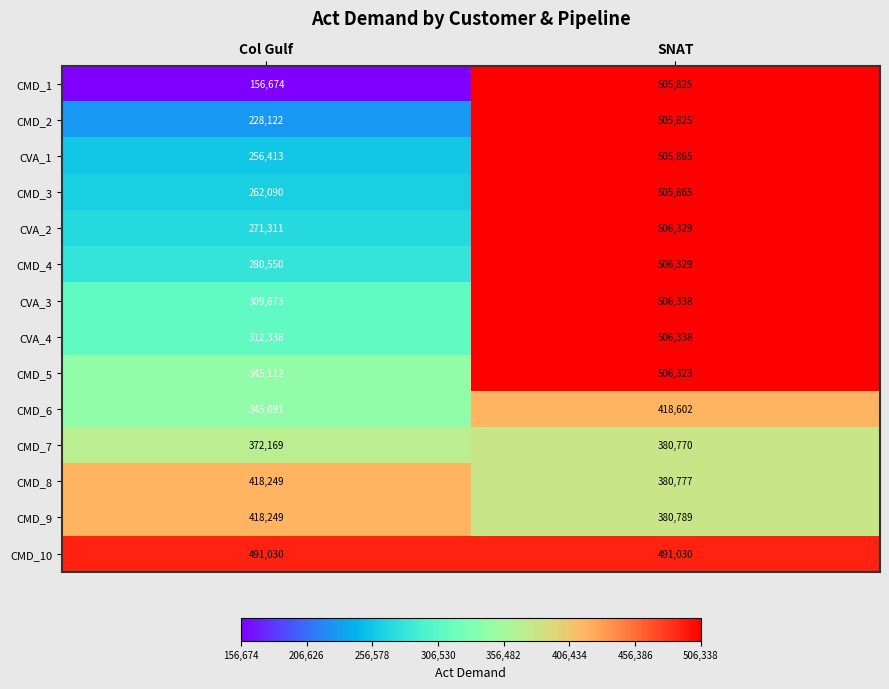

Reading left to right, list all the values displayed in this chart.

CMD_1: Col Gulf=156674	SNAT=505825
CMD_2: Col Gulf=228122	SNAT=505825
CVA_1: Col Gulf=256413	SNAT=505865
CMD_3: Col Gulf=262090	SNAT=505865
CVA_2: Col Gulf=271311	SNAT=506329
CMD_4: Col Gulf=280550	SNAT=506329
CVA_3: Col Gulf=309873	SNAT=506338
CVA_4: Col Gulf=312338	SNAT=506338
CMD_5: Col Gulf=345112	SNAT=506323
CMD_6: Col Gulf=345091	SNAT=418602
CMD_7: Col Gulf=372169	SNAT=380770
CMD_8: Col Gulf=418249	SNAT=380777
CMD_9: Col Gulf=418249	SNAT=380789
CMD_10: Col Gulf=491030	SNAT=491030